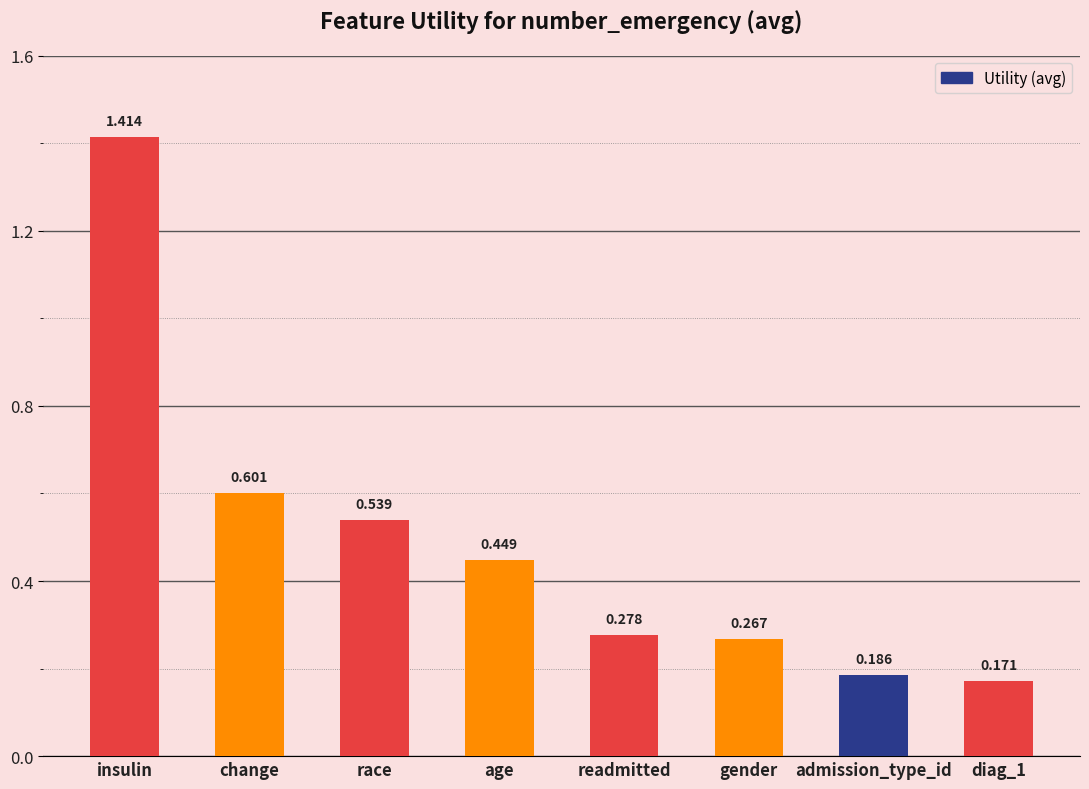

What is the label of the 3rd bar from the right?

gender